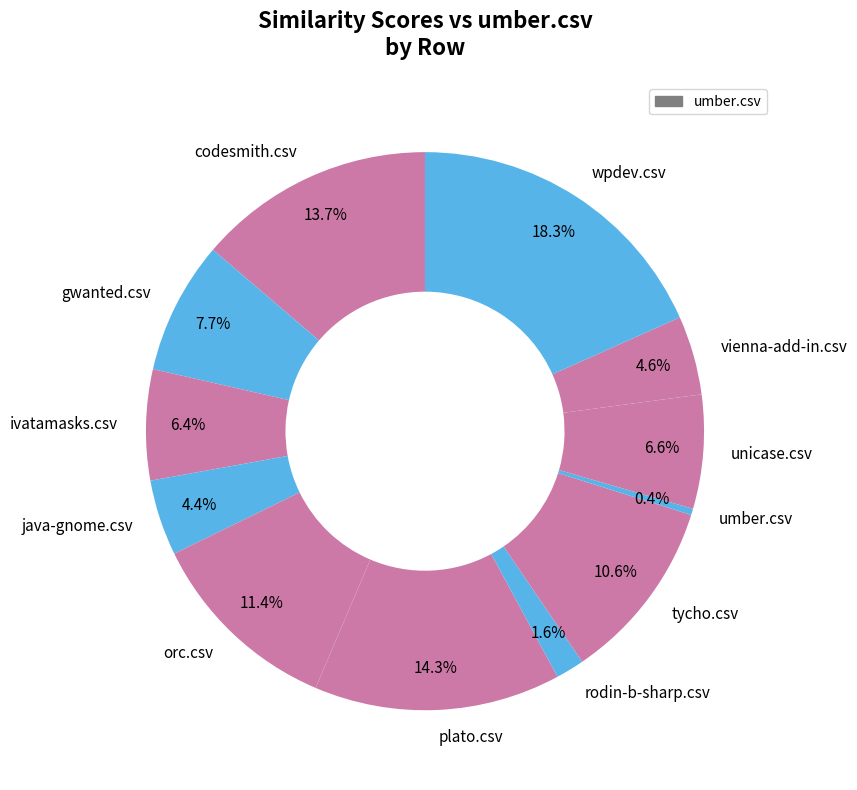

To the nearest percent, what is the average slice percentage?

8%